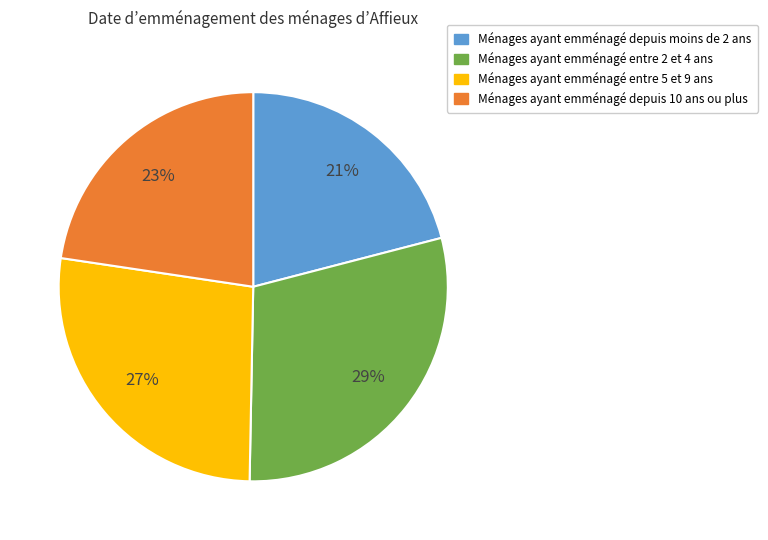

Does any single category account for the majority?

No